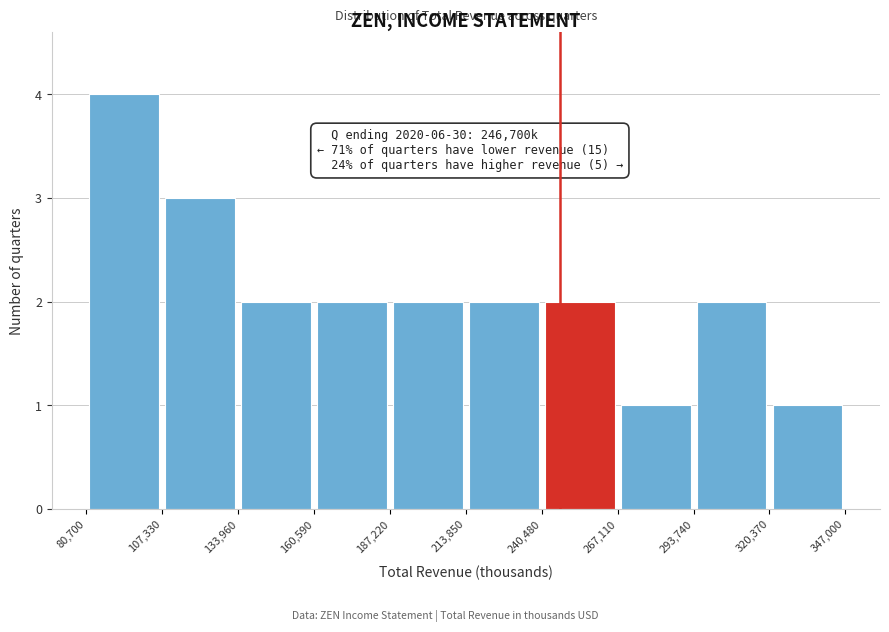

Which range on the x-axis has the tallest bar?

80,700 to 107,330